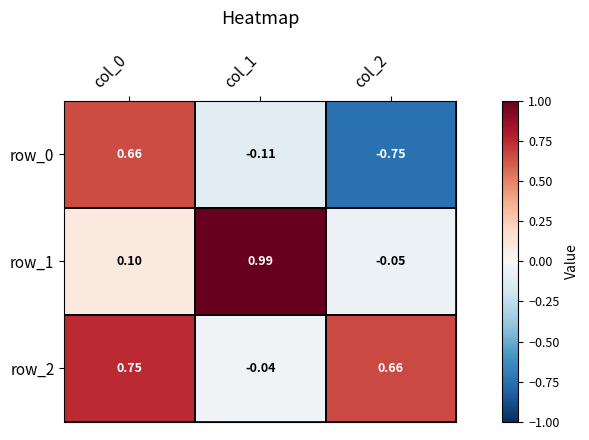

Is the value of row_0 at col_1 greater than the value of row_1 at col_2?

No